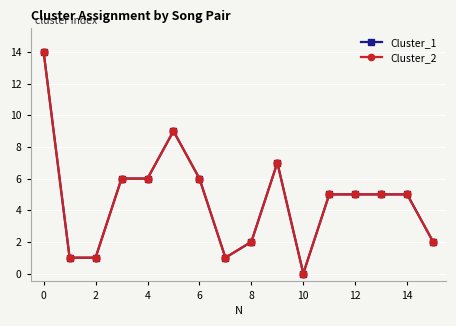

Does the chart have visible grid lines?

Yes